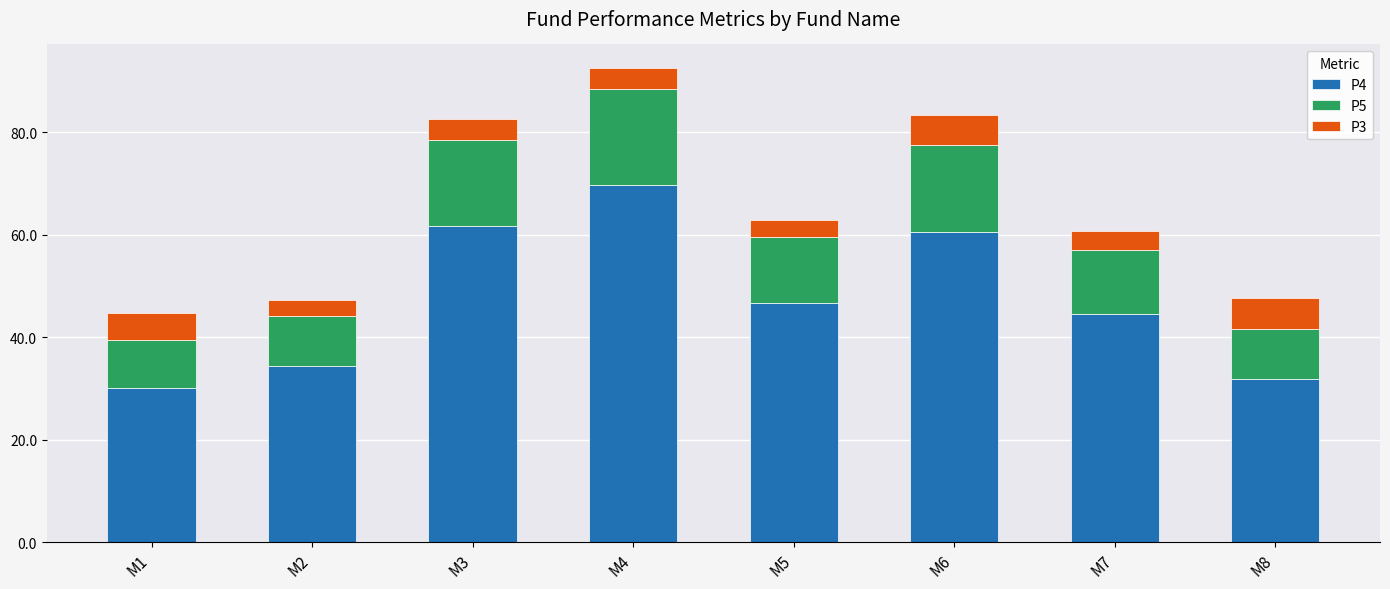

What is the lowest value of the P4 series?

30.2